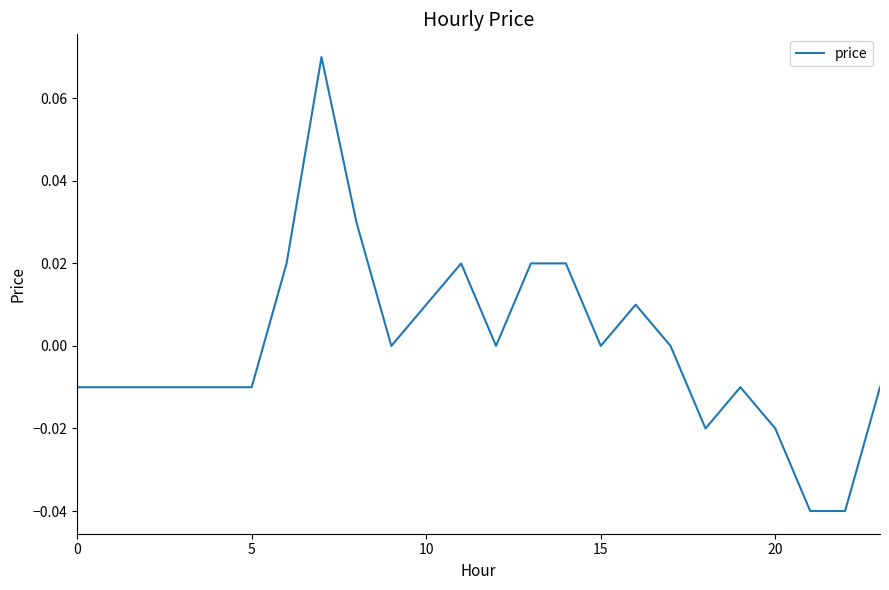

Where does the data first go above 0?

6